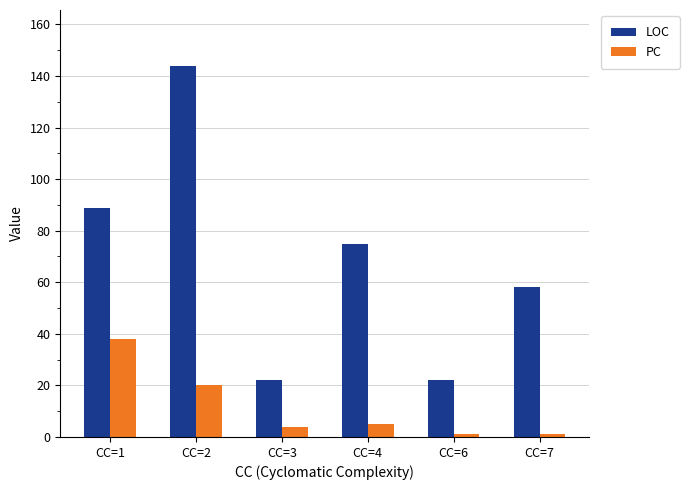

Which series has the largest total across all categories?

LOC